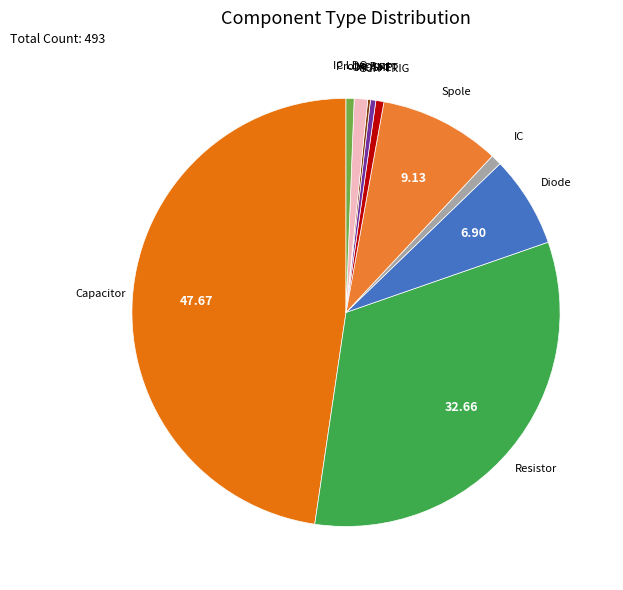

Which slice is the smallest?

OP-AMP